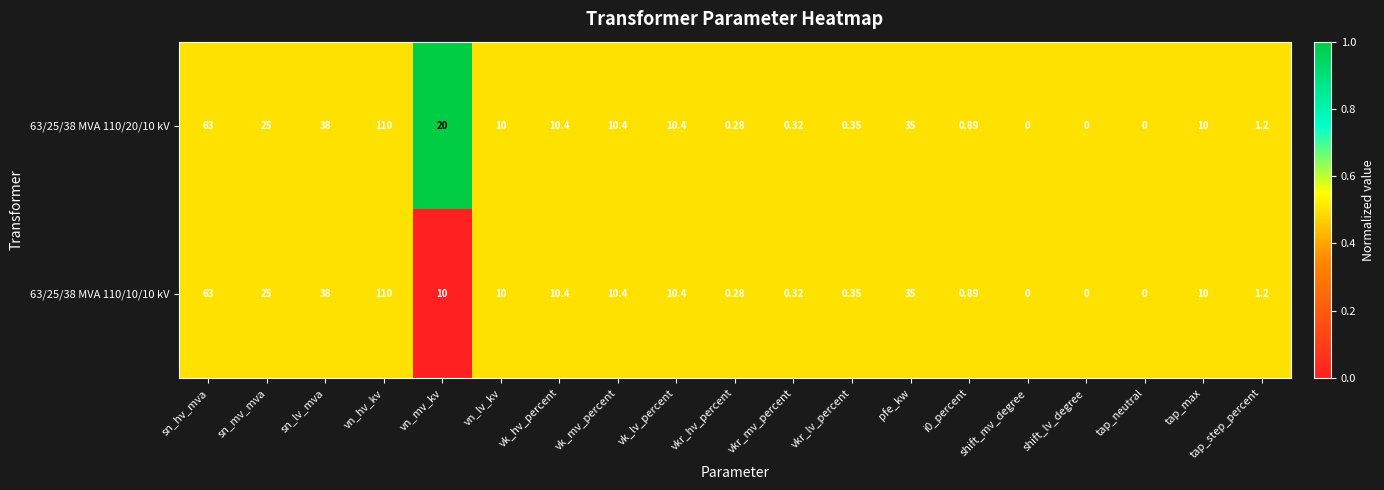

At which label does 63/25/38 MVA 110/10/10 kV reach its peak?

vn_hv_kv